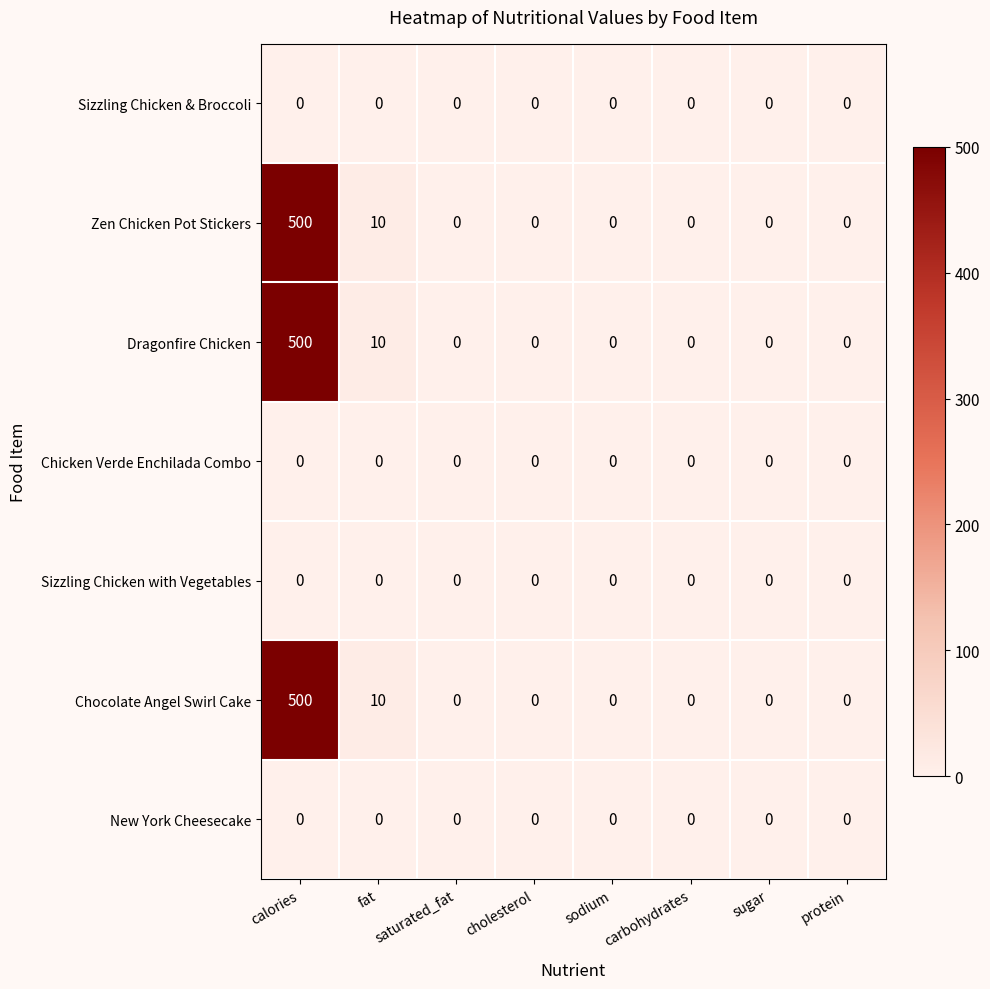

How many values in Zen Chicken Pot Stickers are above zero?

2